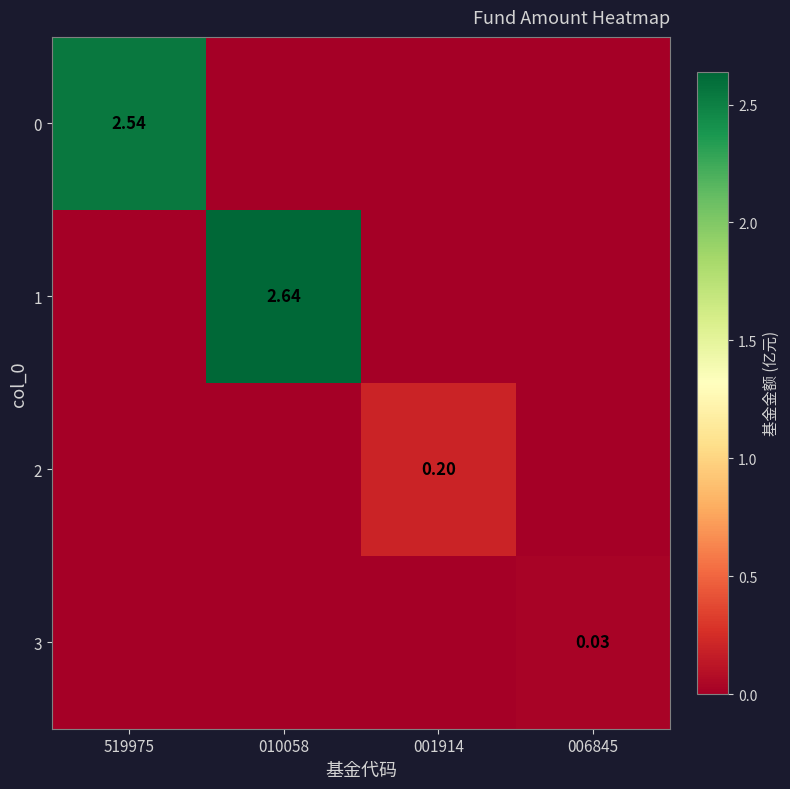

Between 010058 and 006845, which is larger?

010058